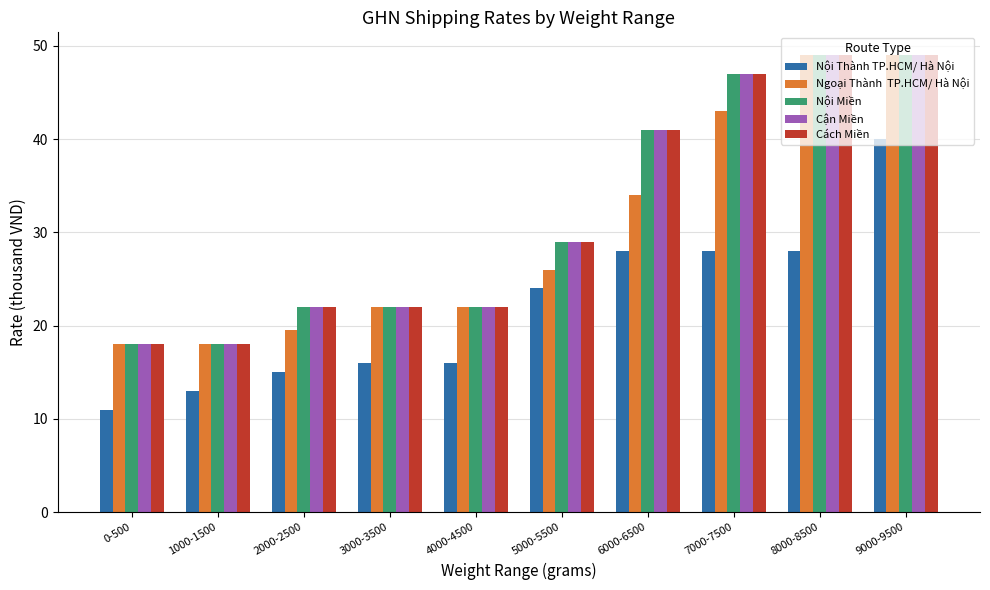

What is the maximum value shown in the chart?

49.0